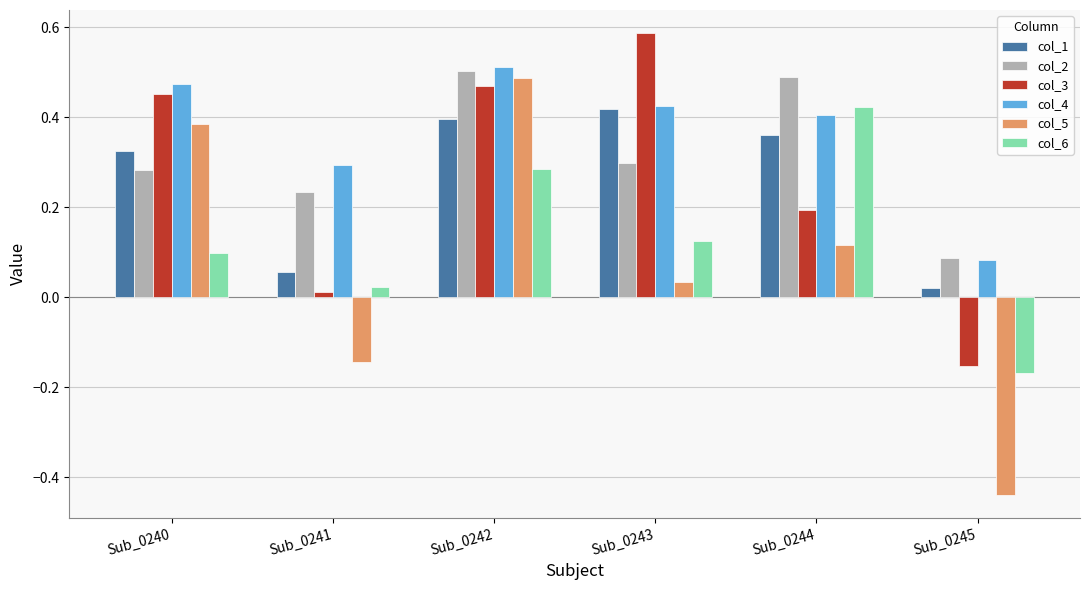

At how many categories does at least one series exceed 0?

6